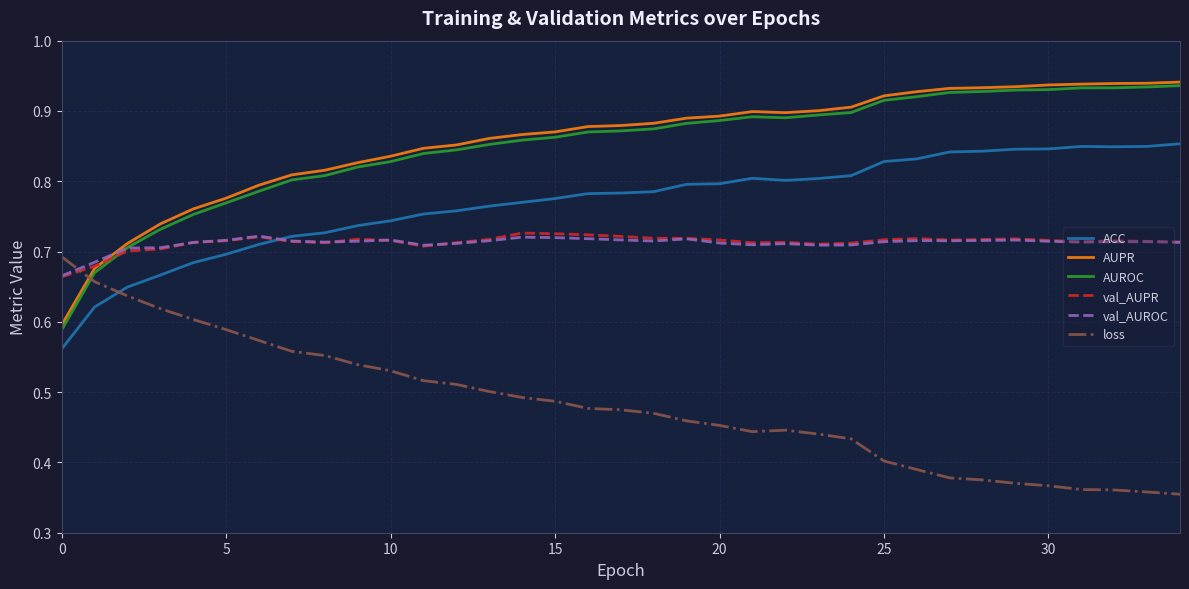

What is the difference between the maximum and minimum values in the val_AUPR series?

0.1